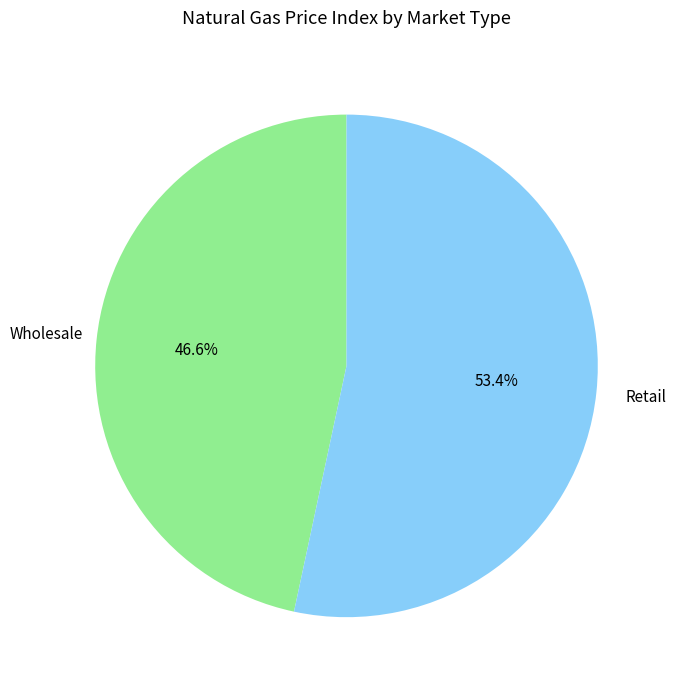

The Wholesale slice represents 58% of the pie. True or false?

False